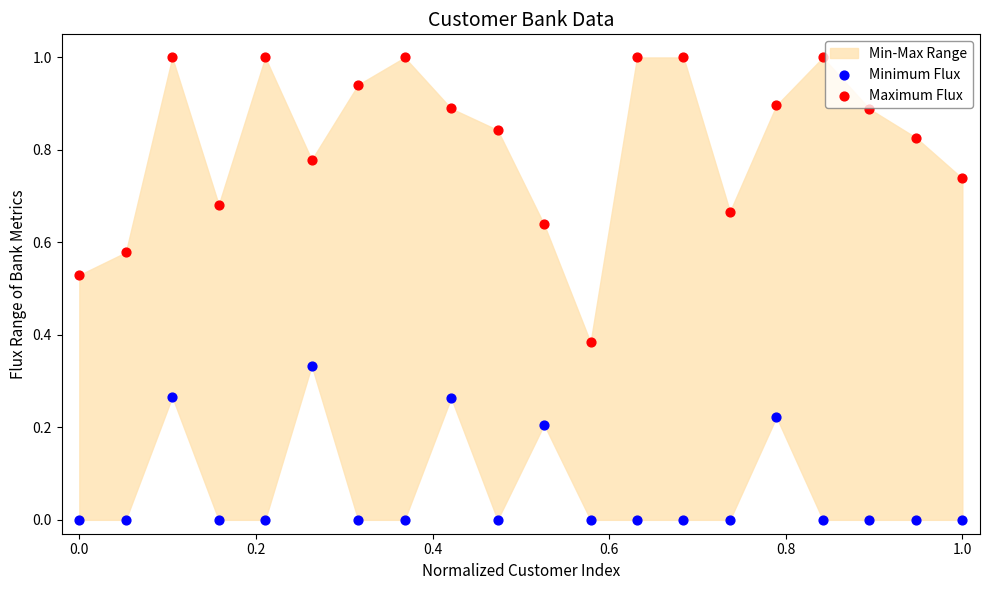

Across all data points, what is the range of Y values (max minus min)?

1.0